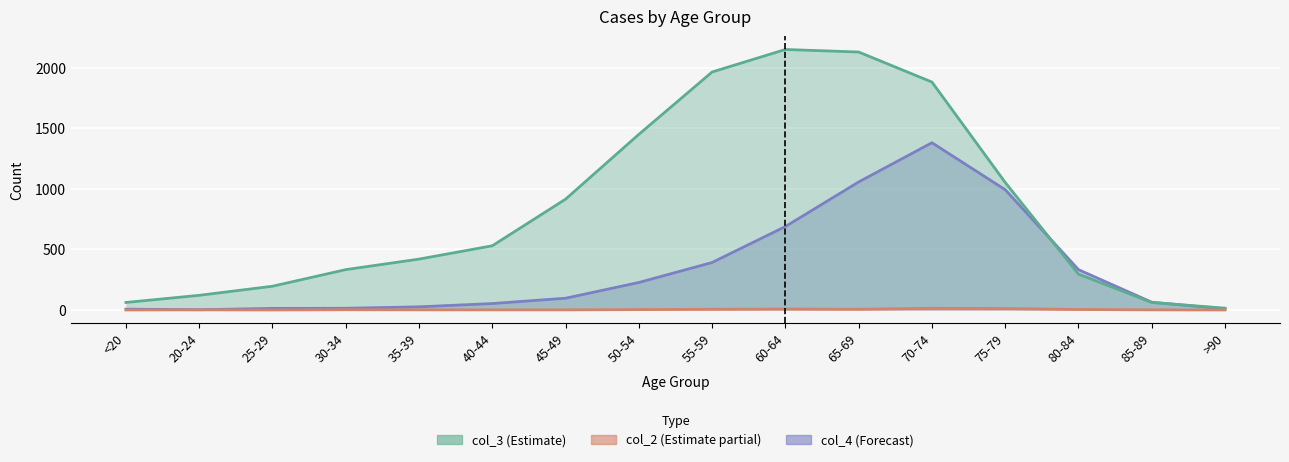

List the series in order of their overall mean, lowest first.

col_2 (Estimate partial), col_4 (Forecast), col_3 (Estimate)